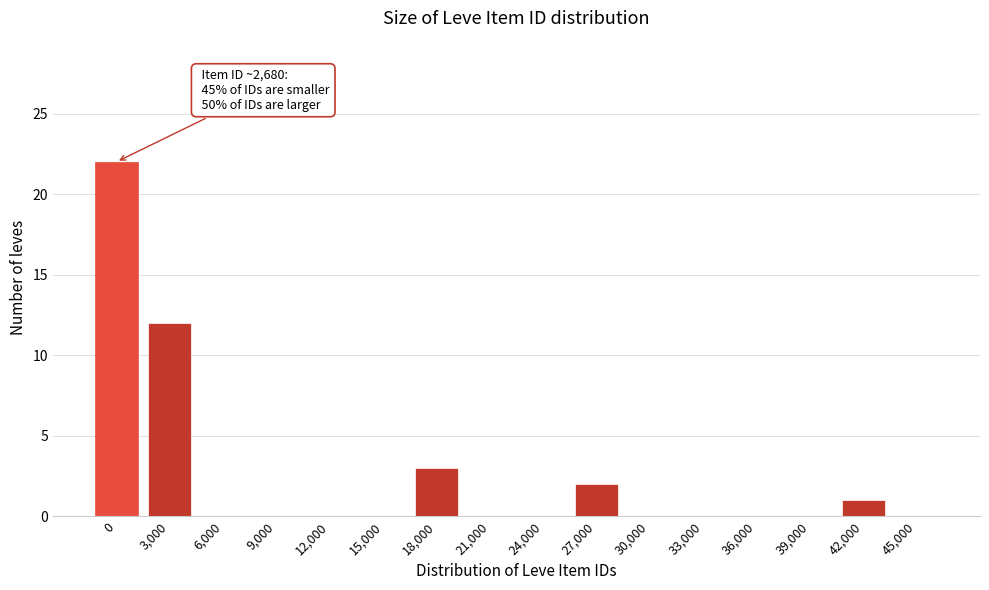

Is it true that the value at 45,000 is 7?

False